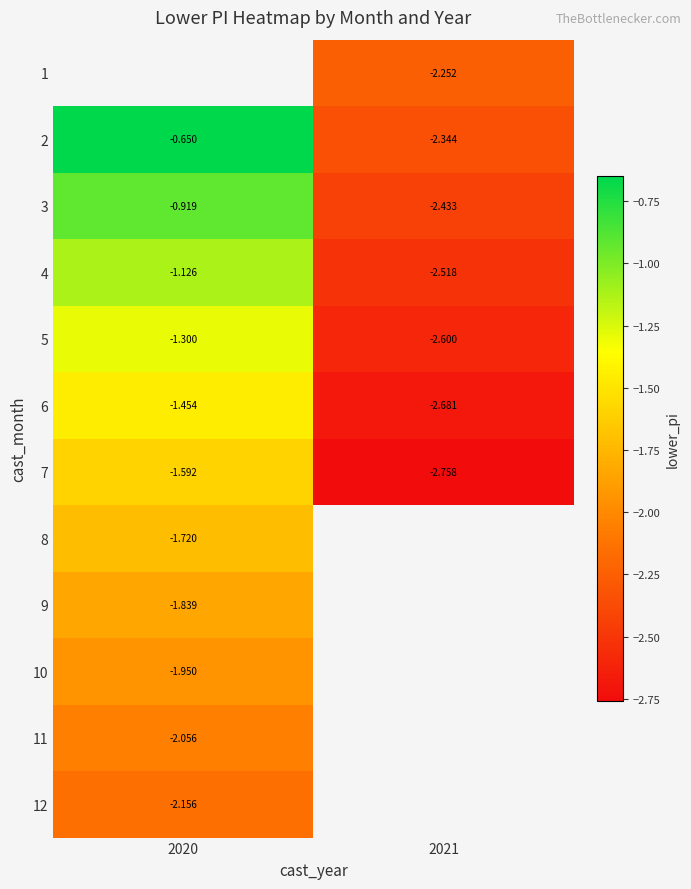

Is the value of 11 at 2020 greater than the value of 3 at 2021?

Yes